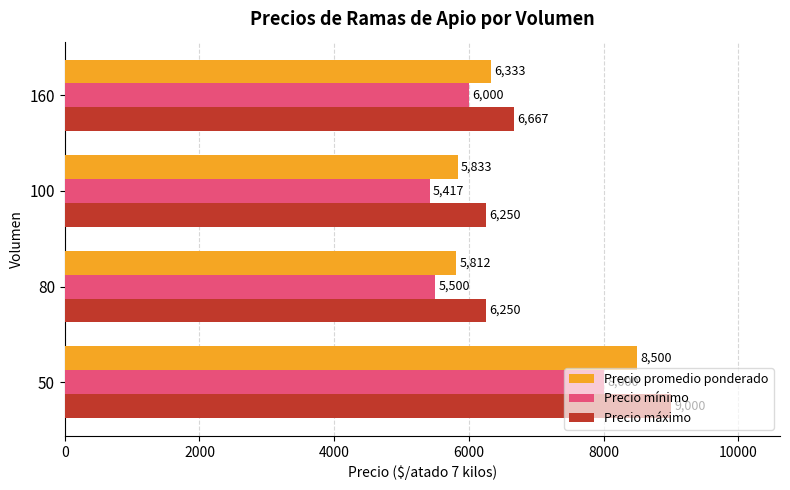

What is the maximum value shown in the chart?

9000.0